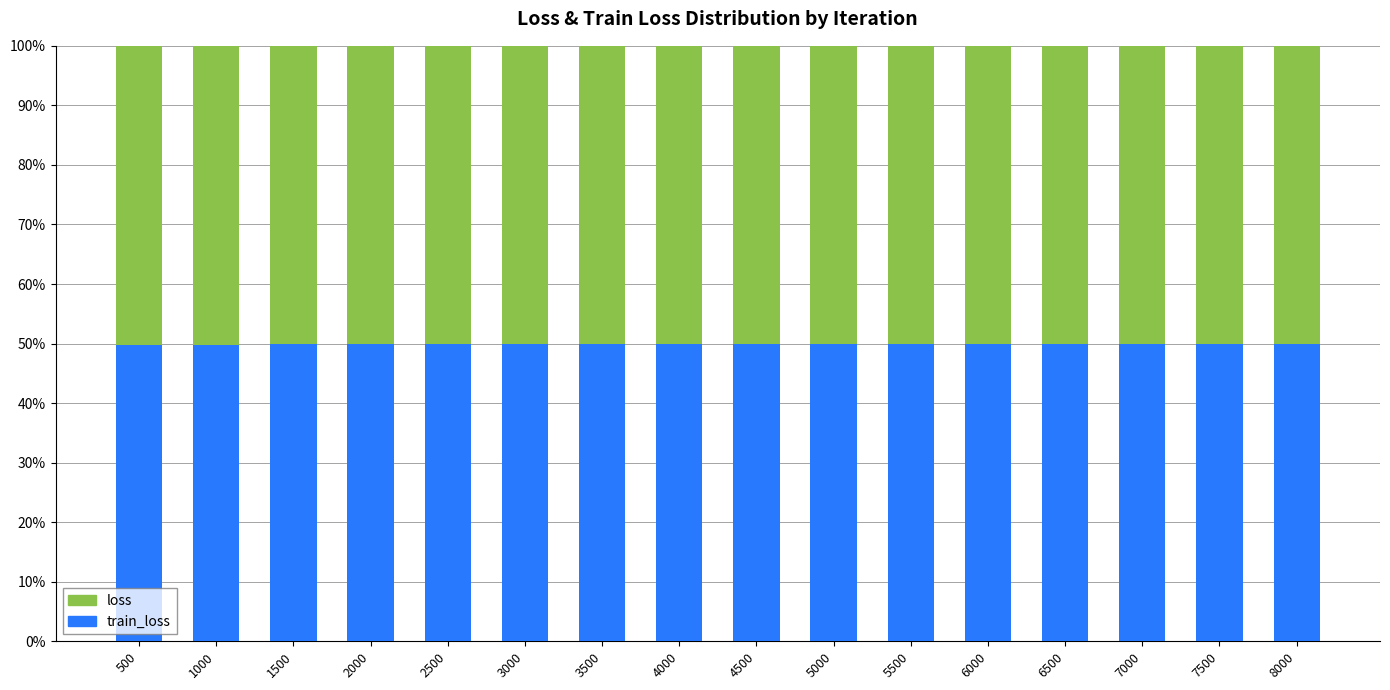

What is the total value across all series at 4000?

100.0